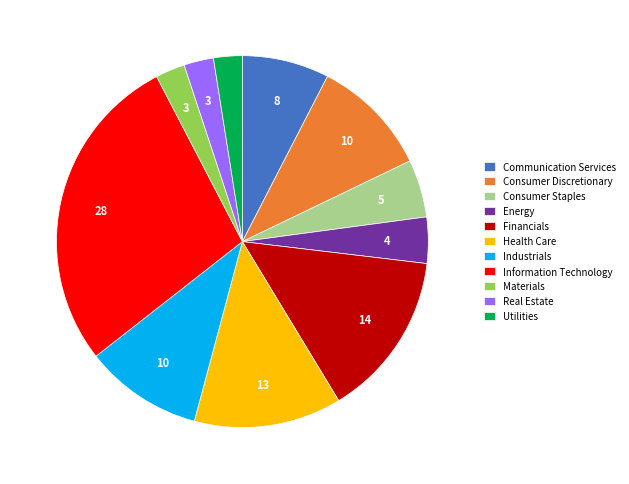

Does Utilities account for over 50% of the chart?

No